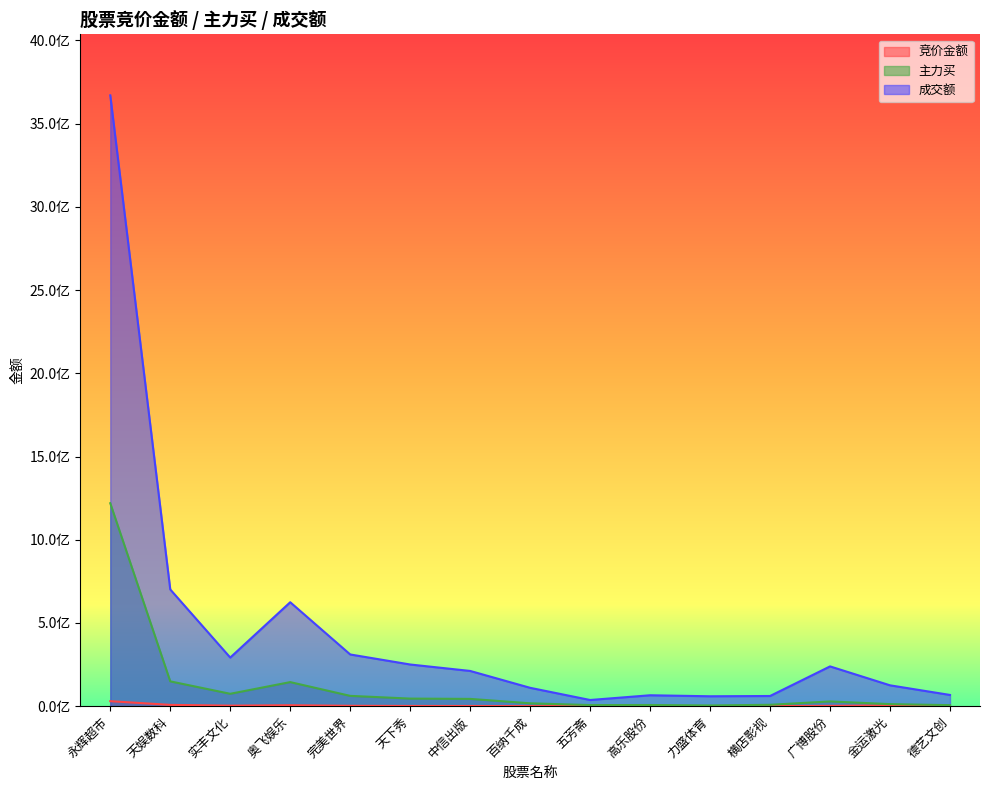

Between 百纳千成 and 奥飞娱乐, which is larger?

奥飞娱乐